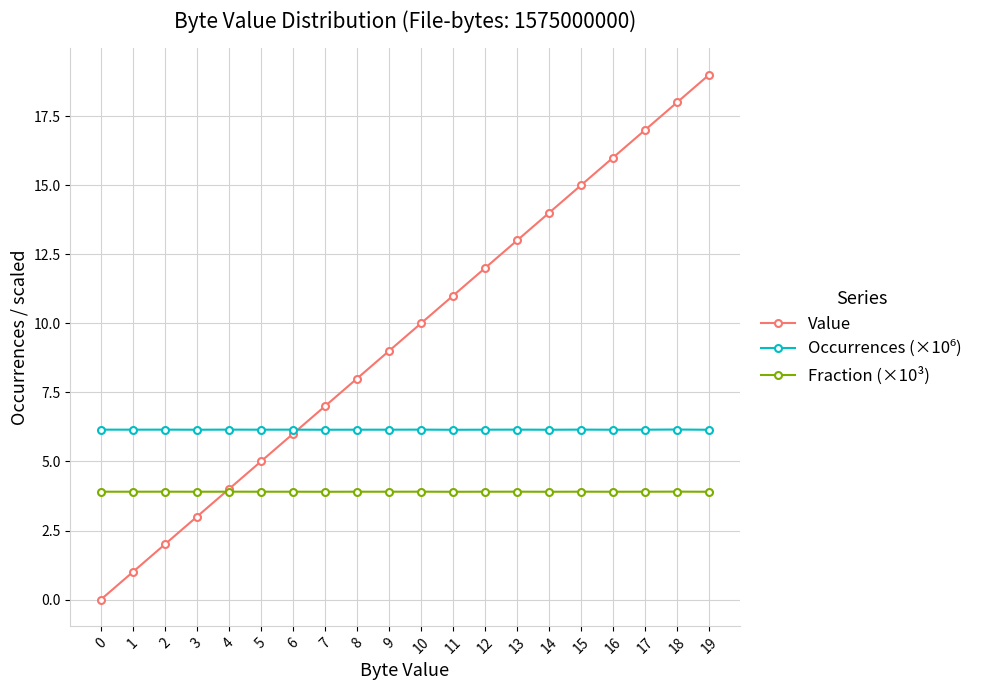

Which series has the largest total across all categories?

Value